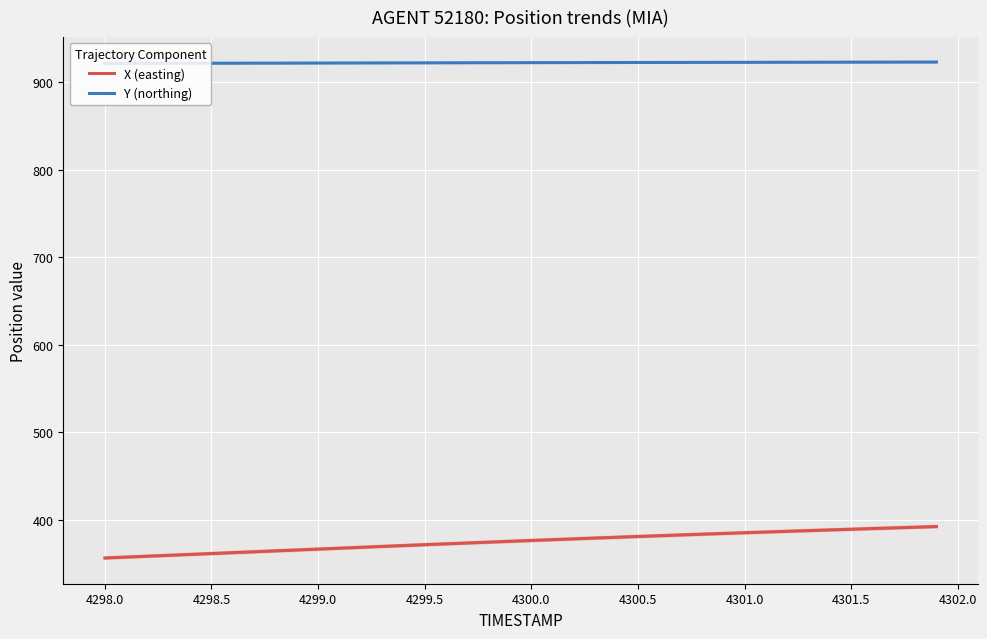

What is the value of the Y (northing) point at the 15th from the left?

922.2